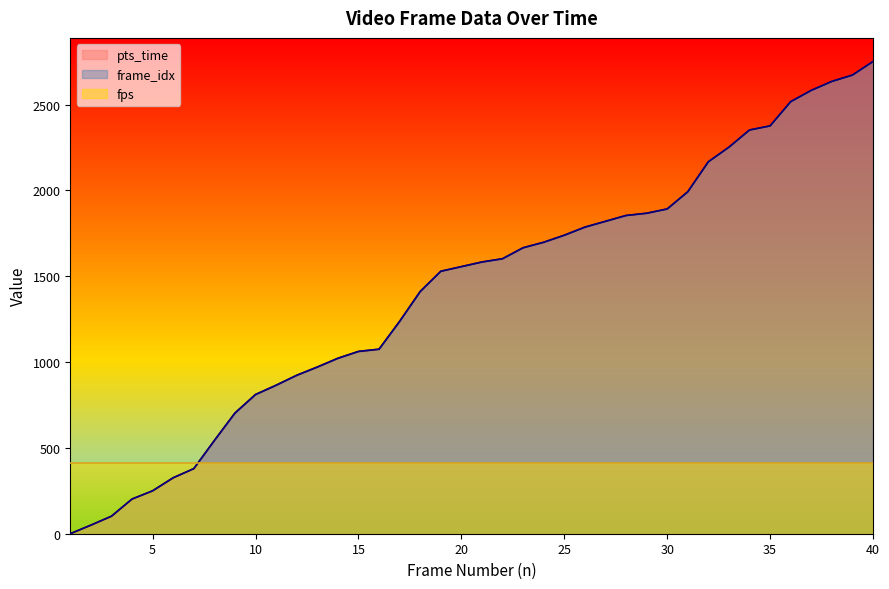

Reading left to right, what are all the values shown in this chart?

pts_time: 0.0	50.0	102.0	202.0	250.0	326.0	379.0	543.0	703.0	811.0	865.0	923.0	971.0	1022.0	1062.0	1075.0	1237.0	1411.0	1529.0	1556.0	1583.0	1602.0	1666.0	1698.0	1739.0	1786.0	1820.0	1854.0	1867.0	1892.0	1992.0	2167.0	2252.0	2352.0	2376.0	2517.0	2583.0	2635.0	2672.0	2751.0
frame_idx: 0.0	50.0	102.0	202.0	250.0	326.0	379.0	543.0	703.0	811.0	865.0	923.0	971.0	1022.0	1062.0	1075.0	1237.0	1411.0	1529.0	1556.0	1583.0	1602.0	1666.0	1698.0	1739.0	1786.0	1820.0	1854.0	1867.0	1892.0	1992.0	2167.0	2252.0	2352.0	2376.0	2517.0	2583.0	2635.0	2672.0	2751.0